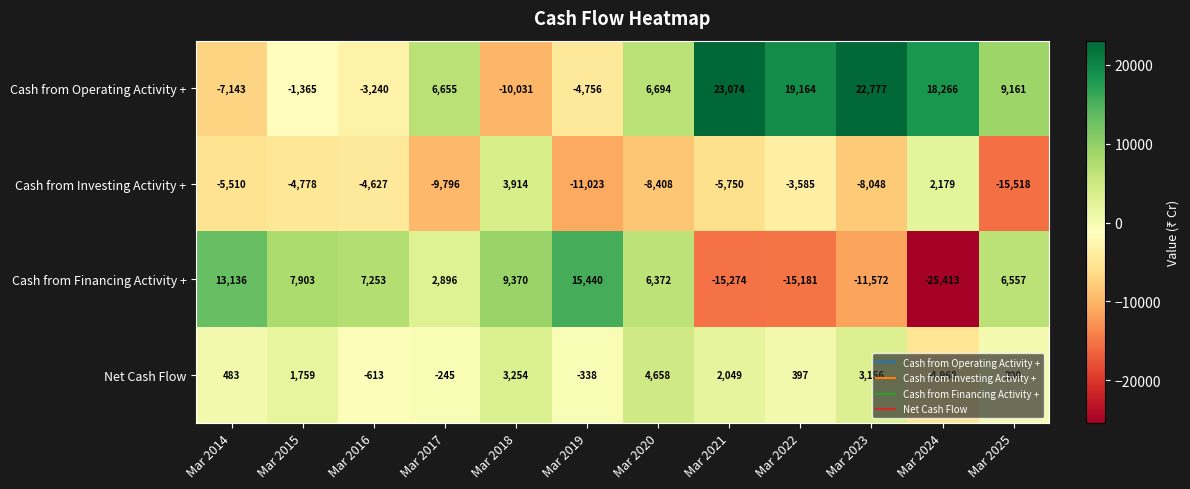

Rank the series at Mar 2014 from highest to lowest value.

Cash from Financing Activity +, Net Cash Flow, Cash from Investing Activity +, Cash from Operating Activity +